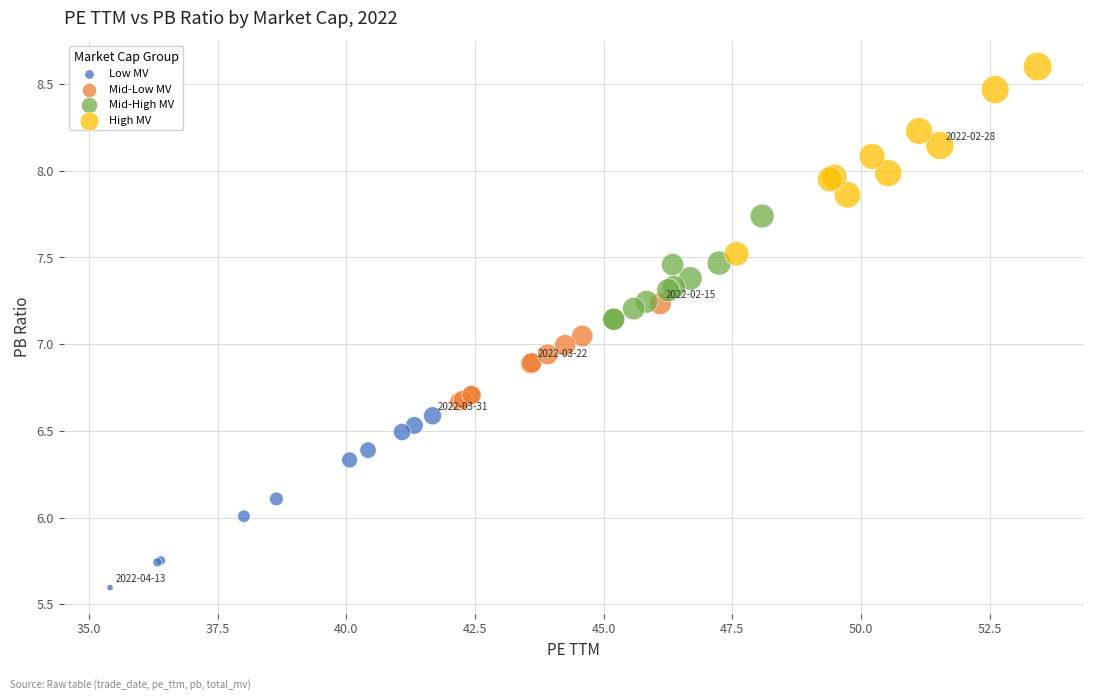

Which series has the widest spread of Y values?

High MV